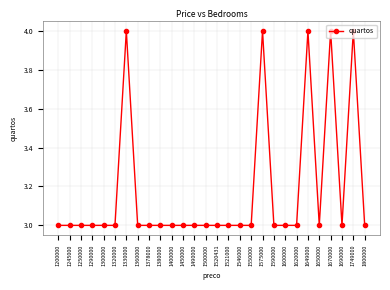

What is the minimum value shown in the chart?

3